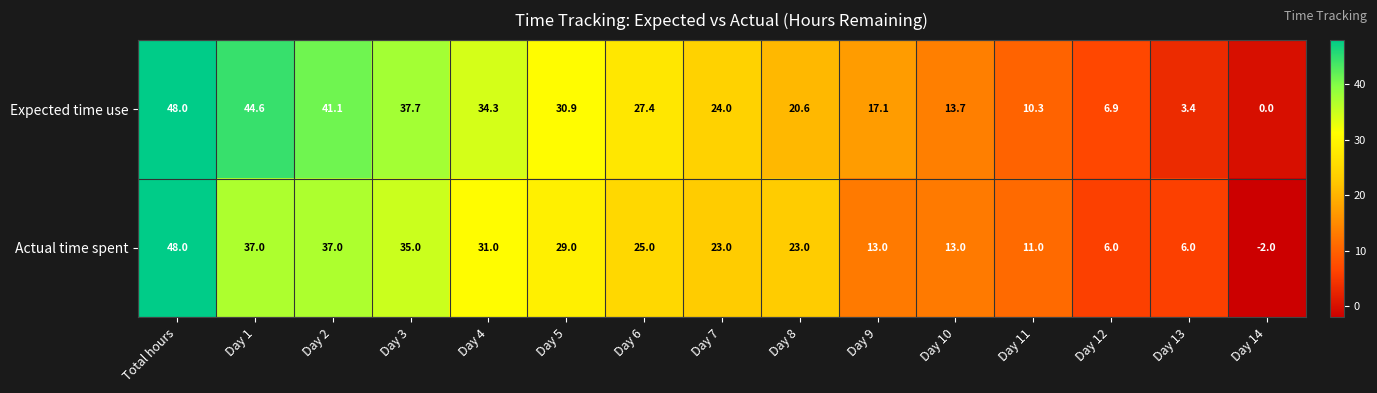

Rank the series by their average value, from lowest to highest.

Actual time spent, Expected time use